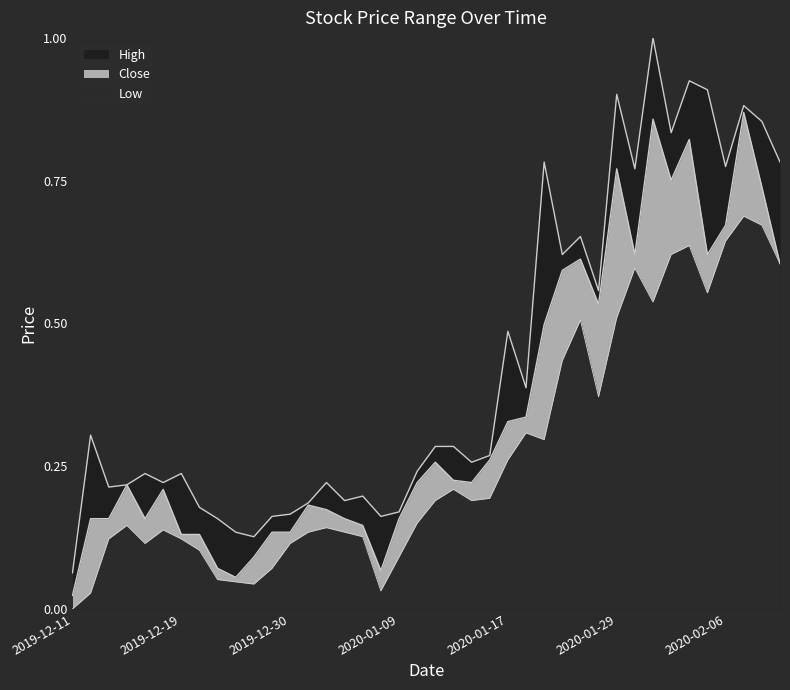

How many distinct data groups are displayed?

3